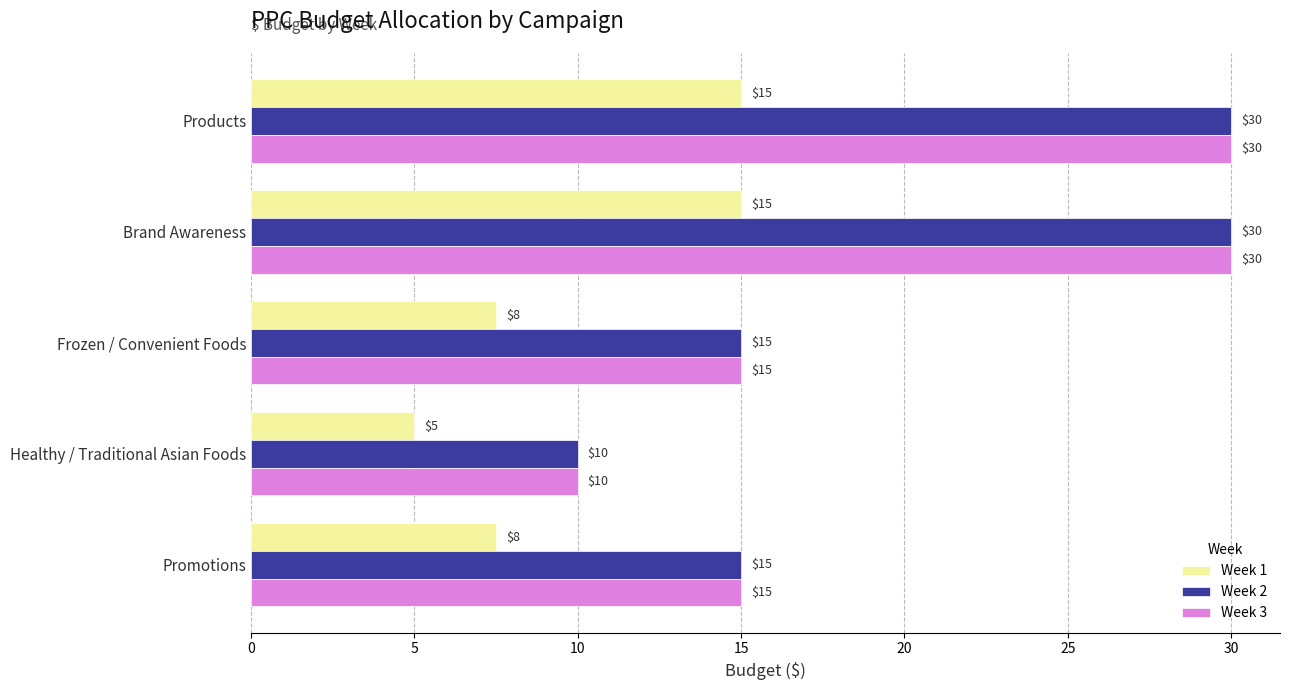

How many Week 2 values are between 15 and 30?

4